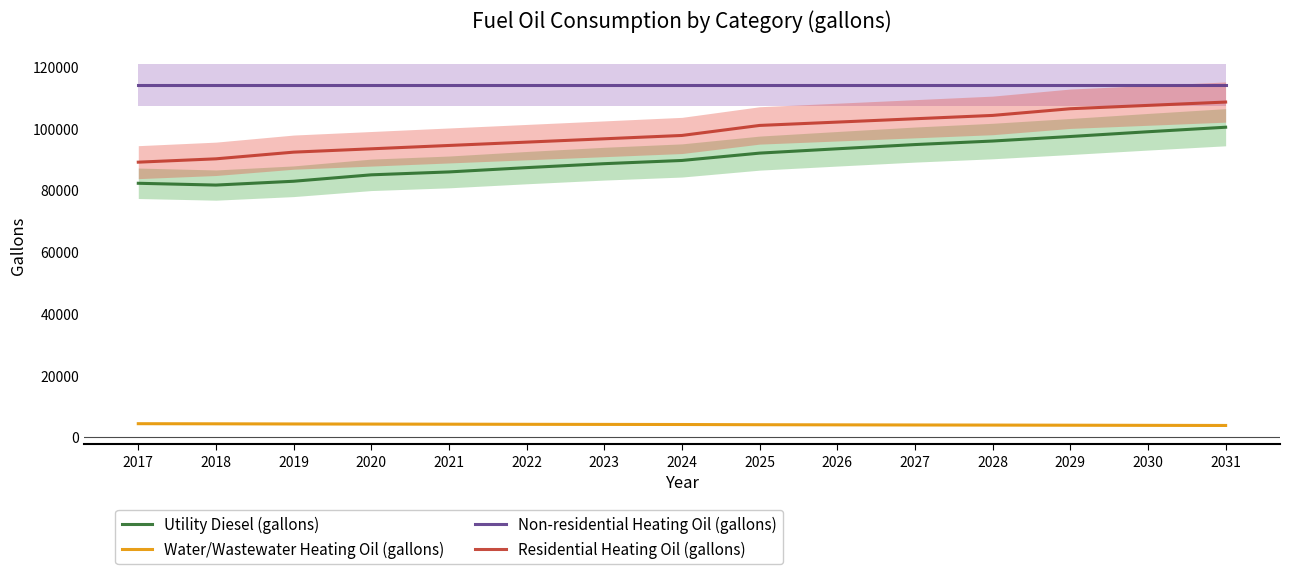

What value does the Residential Heating Oil (gallons) series have at 2028?

104106.7